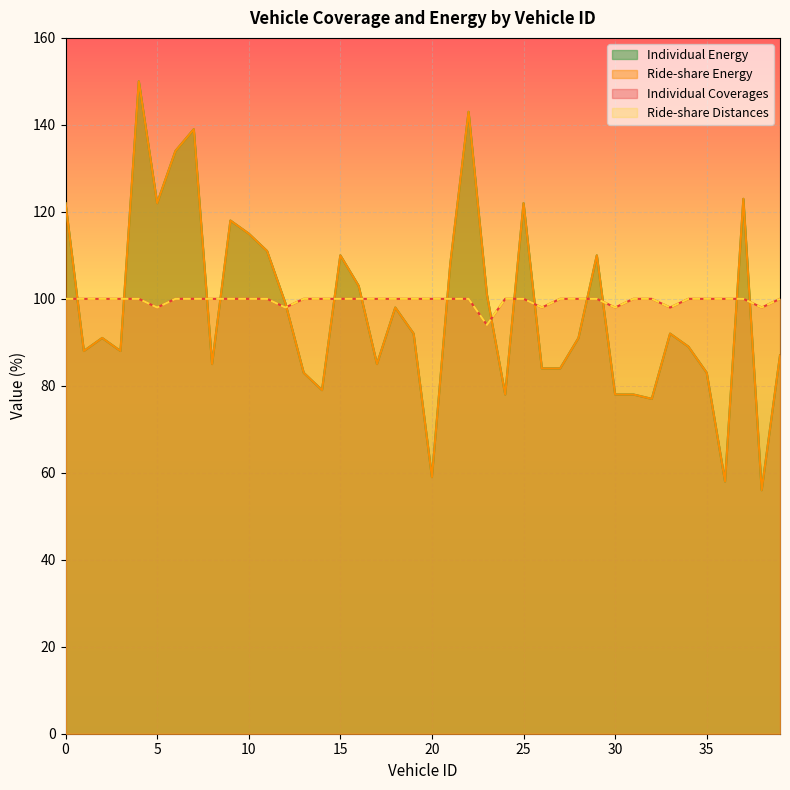

The Ride-share Distances series shows 68 at 17. True or false?

False